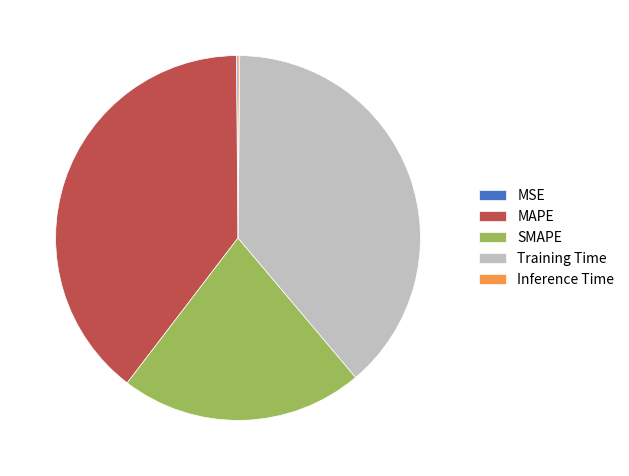

Which slice is the largest?

MAPE